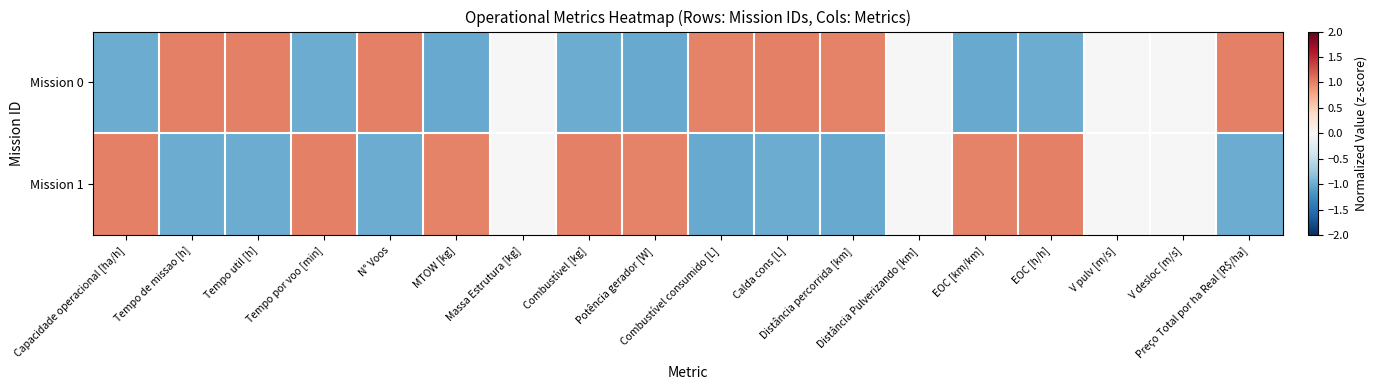

At how many categories does at least one series exceed 0?

14